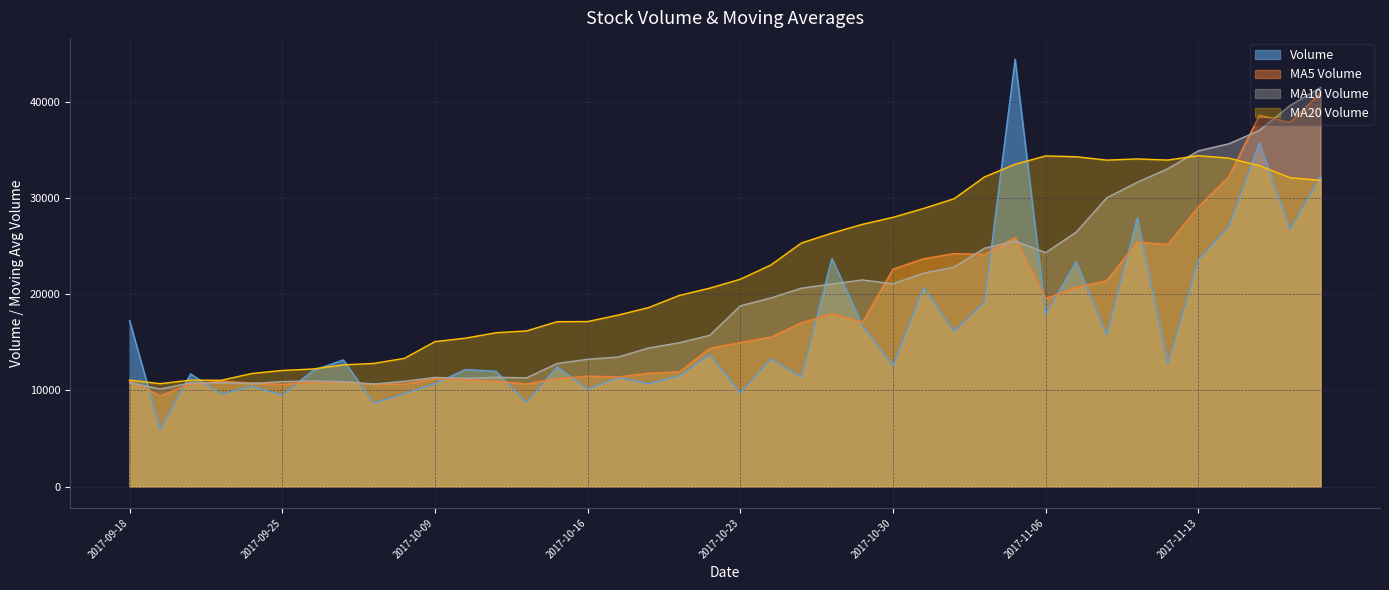

The v_ma5 series shows 25889.9 at 2017-11-03. True or false?

True